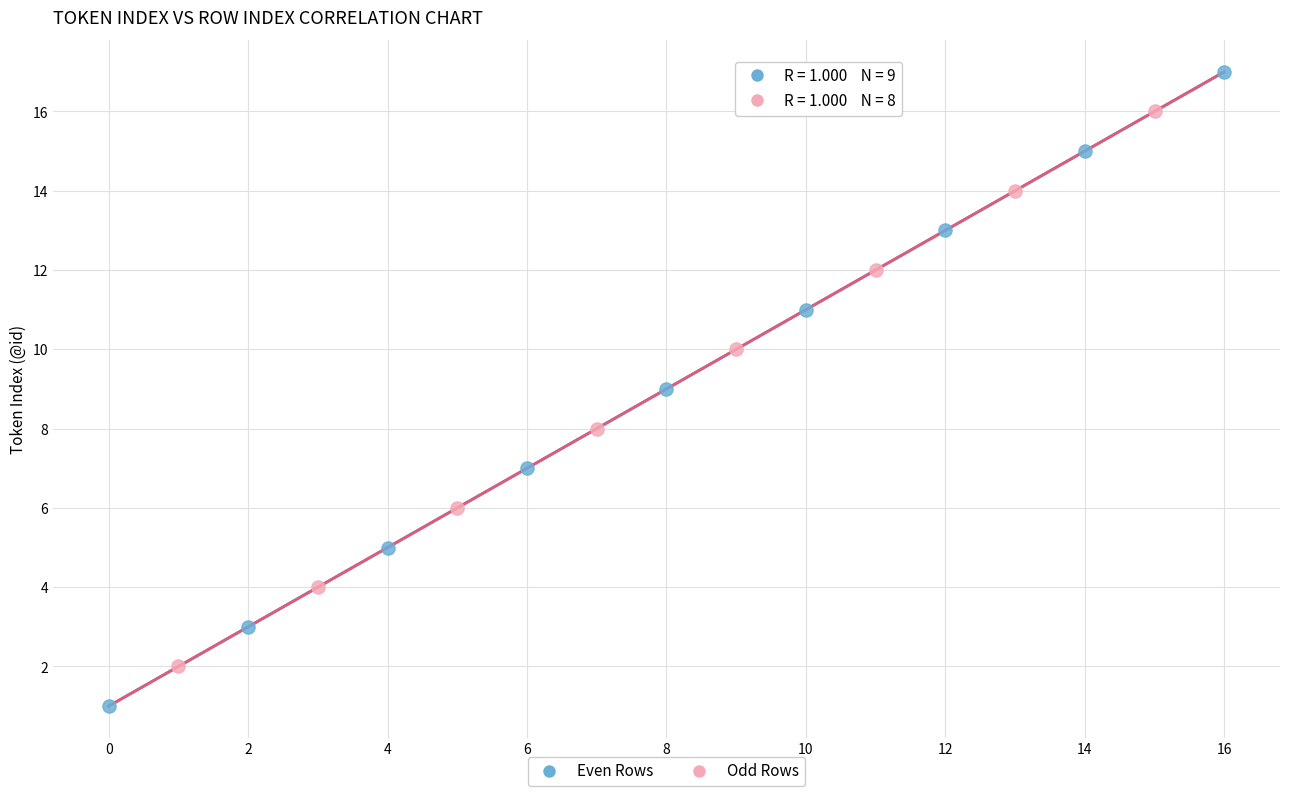

What are all the series names shown in the legend?

Even Rows, Odd Rows